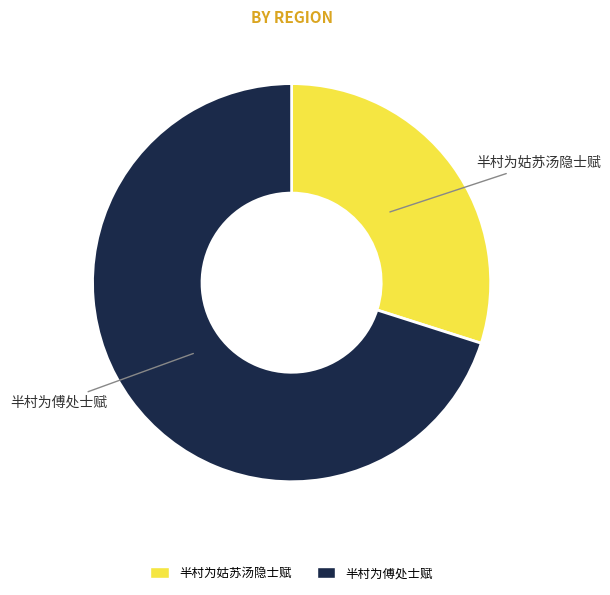

Count the number of slices in the pie.

2